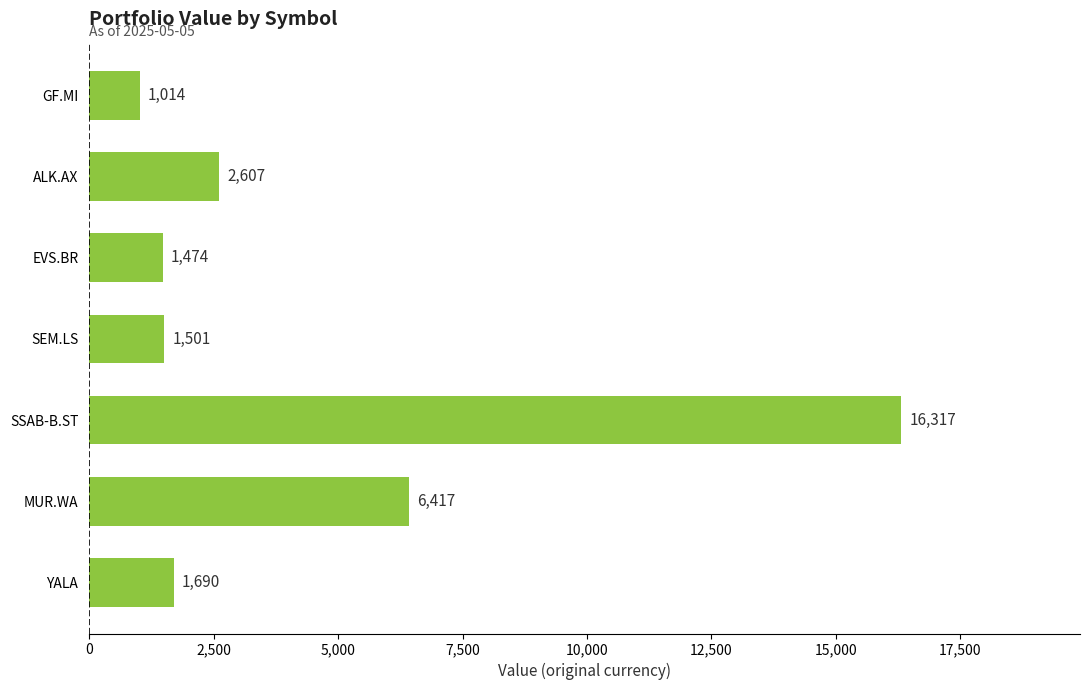

What is the ratio of the value at YALA to the value at MUR.WA?

0.3